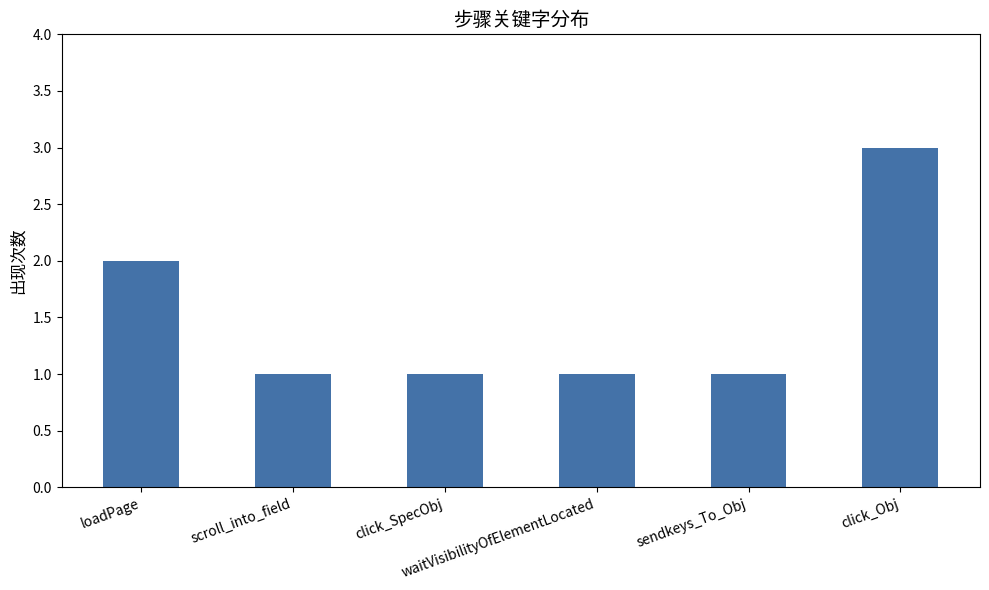

Count the number of data series in this chart.

1